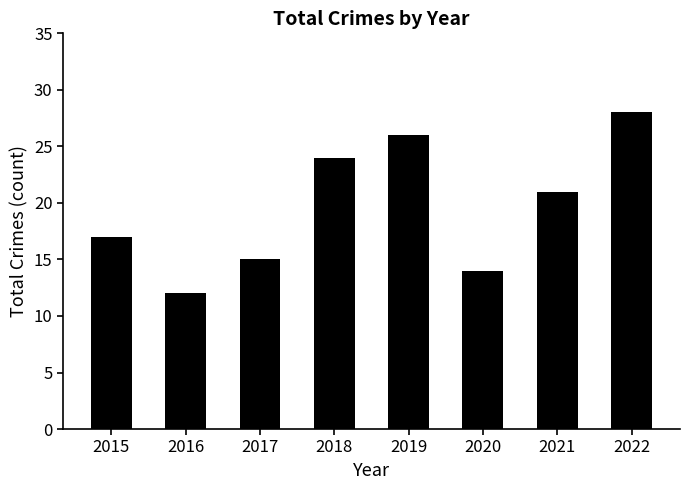

What is the value of the 8th bar from the left?

28